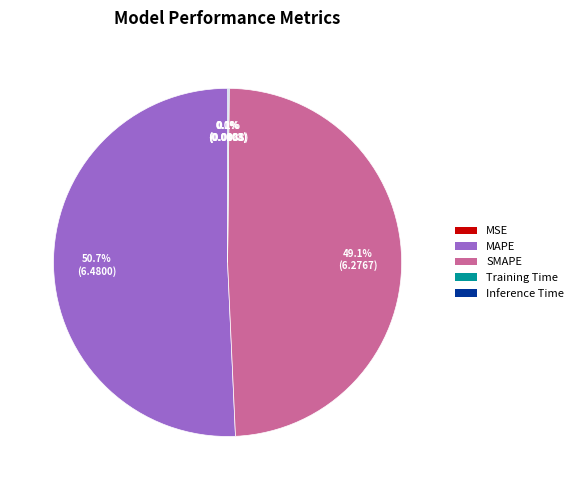

Which slice is the largest?

MAPE